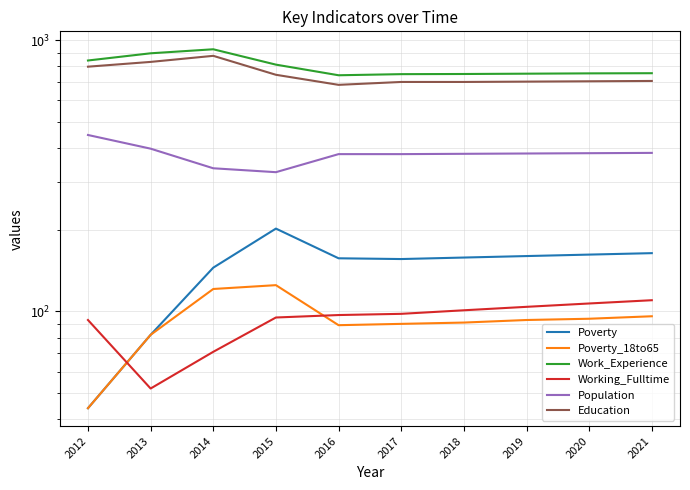

True or false: Education and Work_Experience cross at least once.

False